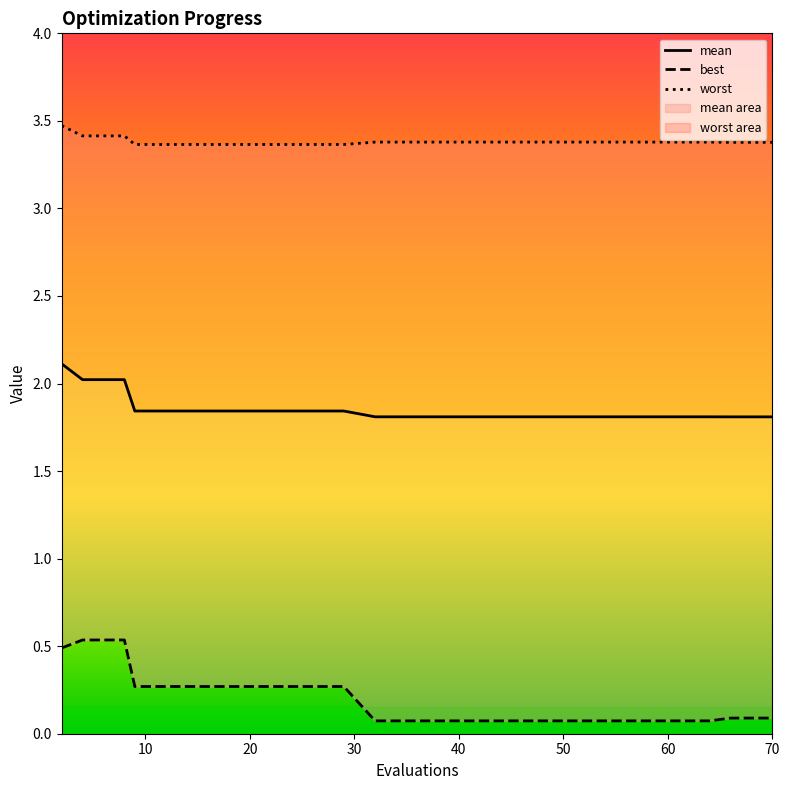

Which series has the largest total across all categories?

worst